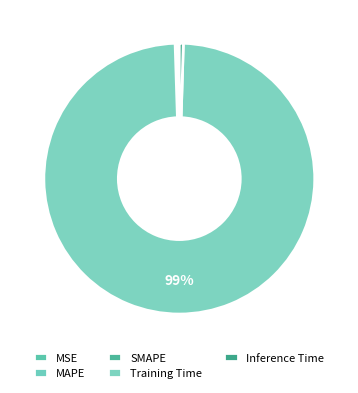

What portion of the pie excludes MAPE?

99.8%